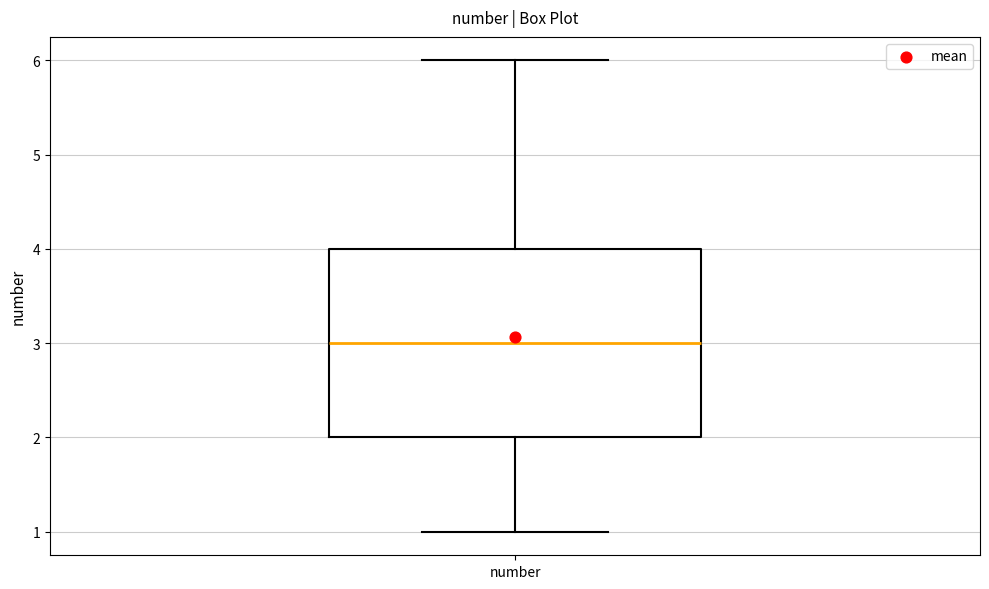

Where does the lower whisker of the box for number end on the y-axis? The values are not printed on the chart, so give them approximately, as read against the axis.

1